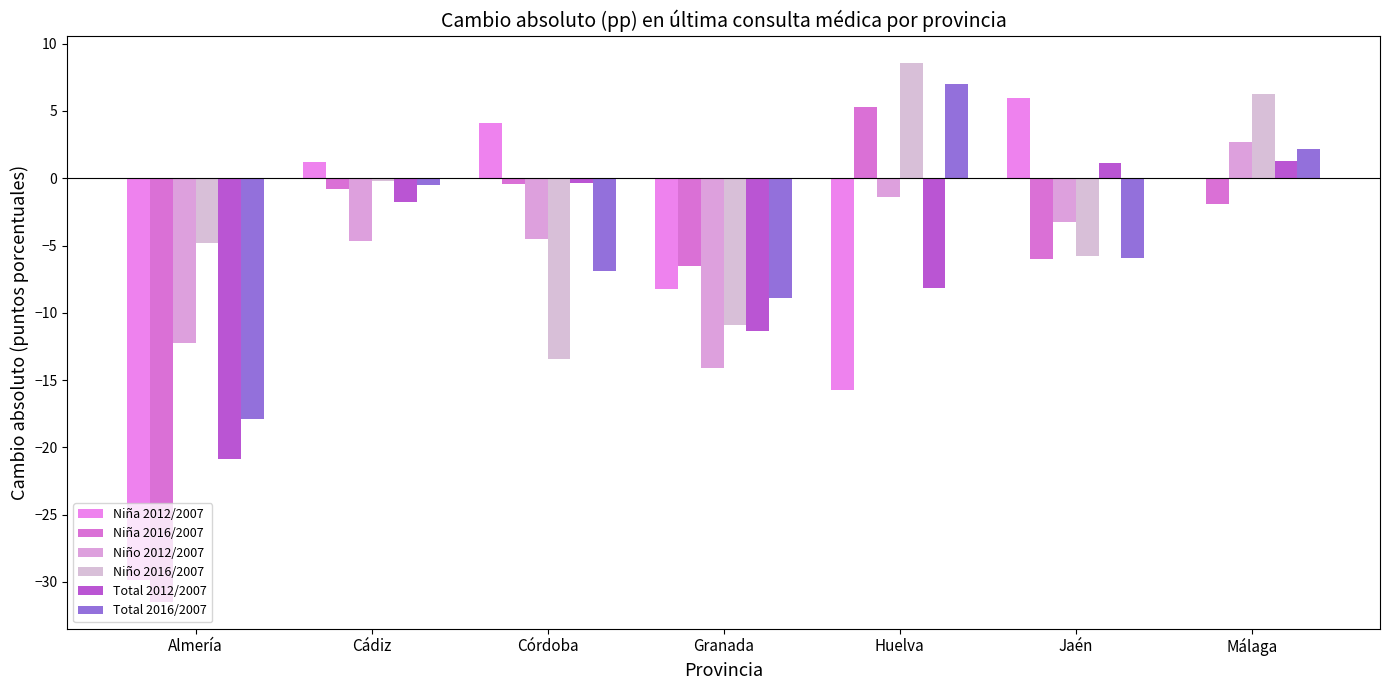

Reading right to left, list all the values displayed in this chart.

Niña 2012/2007: Málaga=-0.1	Jaén=5.9	Huelva=-15.8	Granada=-8.2	Córdoba=4.1	Cádiz=1.2	Almería=-29.8
Niña 2016/2007: Málaga=-1.9	Jaén=-6.0	Huelva=5.3	Granada=-6.5	Córdoba=-0.4	Cádiz=-0.8	Almería=-31.5
Niño 2012/2007: Málaga=2.7	Jaén=-3.2	Huelva=-1.4	Granada=-14.1	Córdoba=-4.5	Cádiz=-4.6	Almería=-12.2
Niño 2016/2007: Málaga=6.3	Jaén=-5.8	Huelva=8.6	Granada=-10.9	Córdoba=-13.4	Cádiz=-0.2	Almería=-4.8
Total 2012/2007: Málaga=1.3	Jaén=1.1	Huelva=-8.2	Granada=-11.3	Córdoba=-0.3	Cádiz=-1.8	Almería=-20.9
Total 2016/2007: Málaga=2.2	Jaén=-5.9	Huelva=7.0	Granada=-8.9	Córdoba=-6.9	Cádiz=-0.5	Almería=-17.9